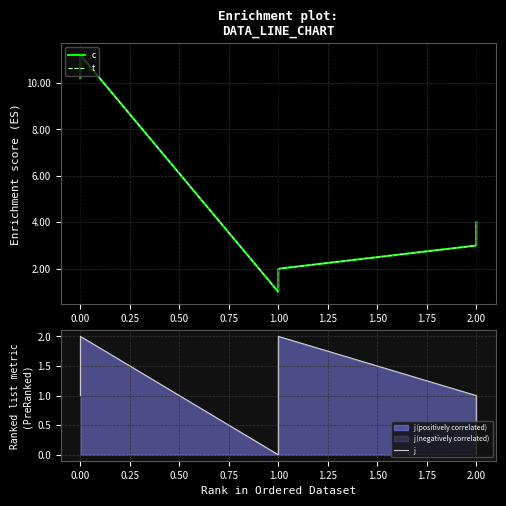

Which series has the largest range (max minus min)?

c